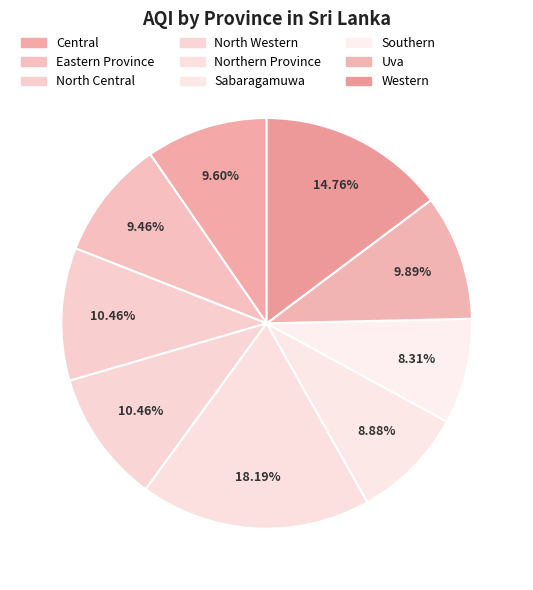

How much of the chart is everything except North Central?

89.5%